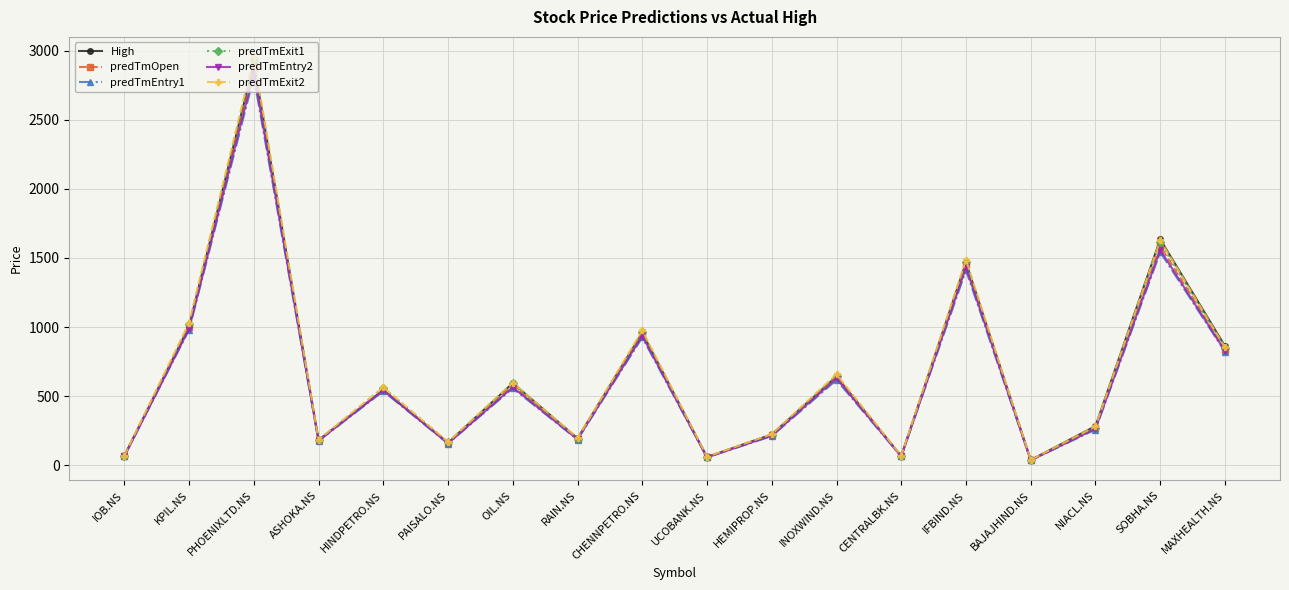

In predTmEntry2, how many points are lower than both neighbors (excluding endpoints)?

6